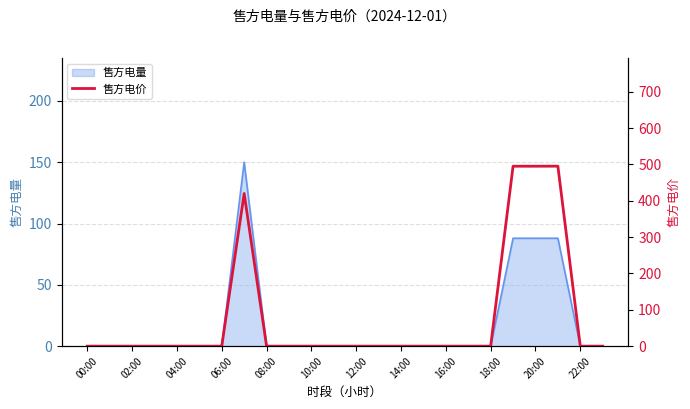

The value of 售方电量 at 16:00 is 82. True or false?

False